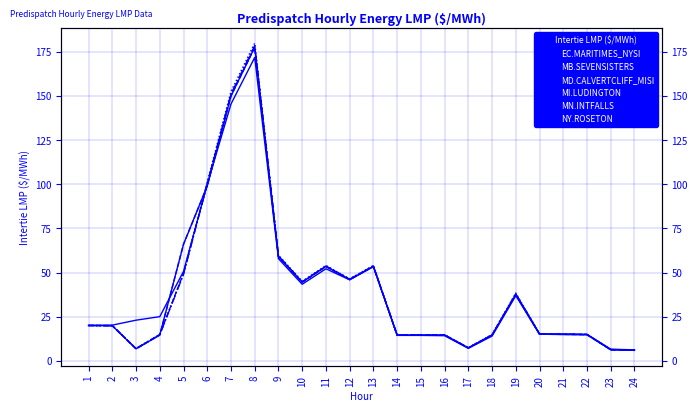

At which category does the chart reach its peak across all series?

8